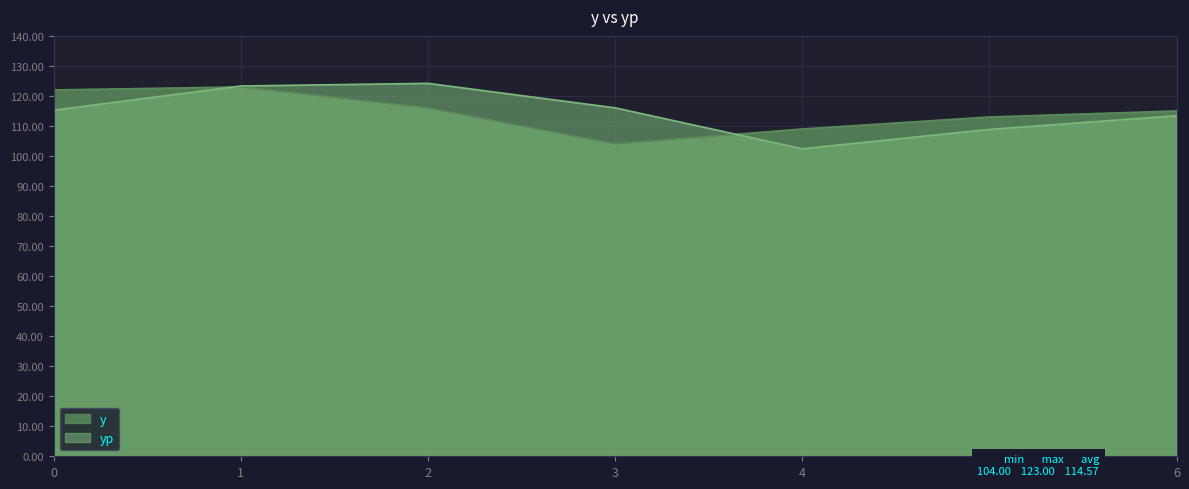

Where is the first local minimum for y?

3